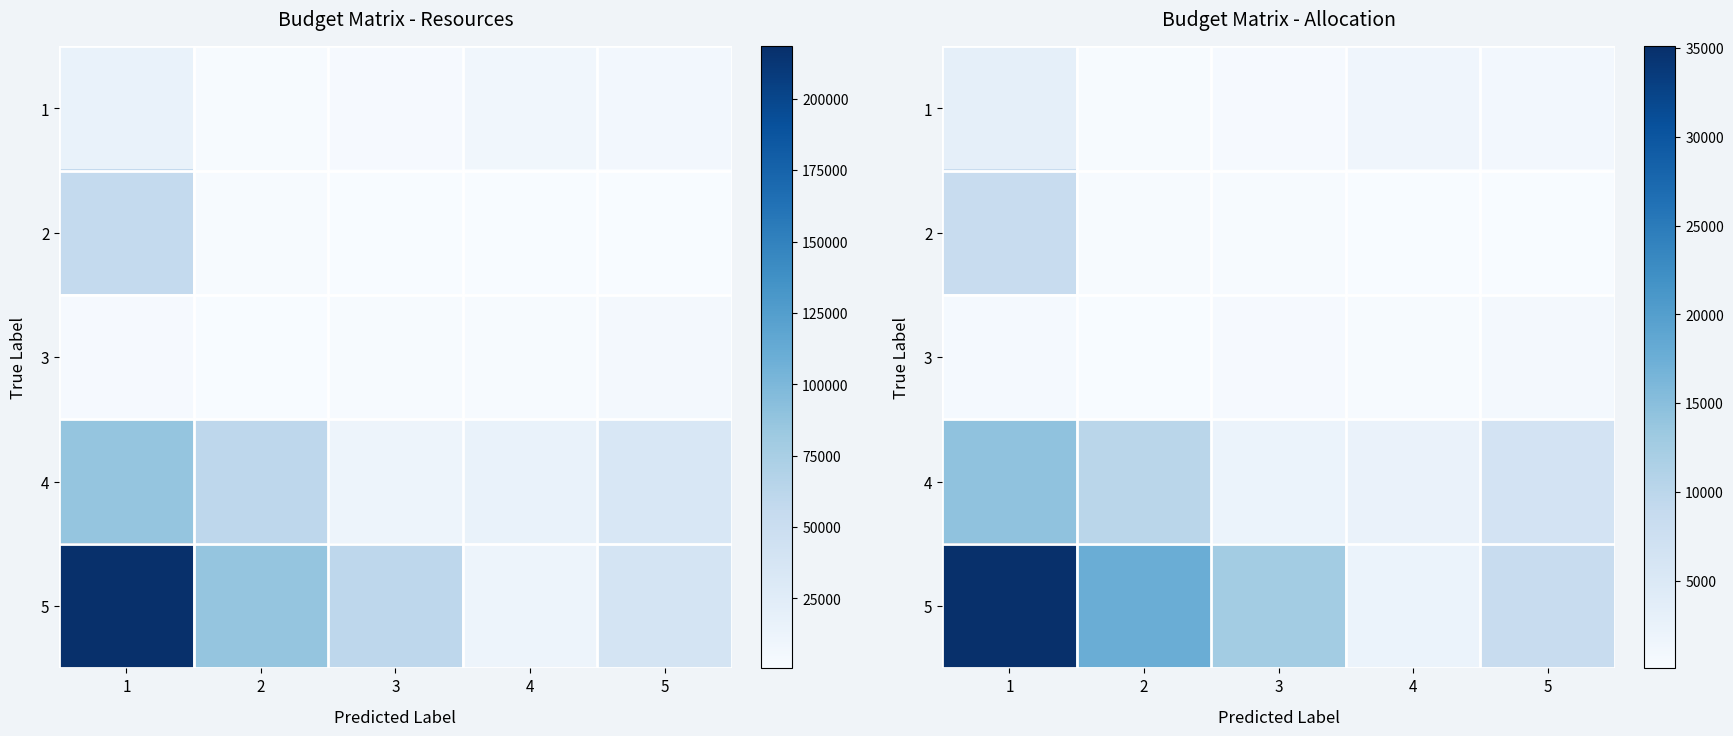

Count the number of data series in this chart.

5